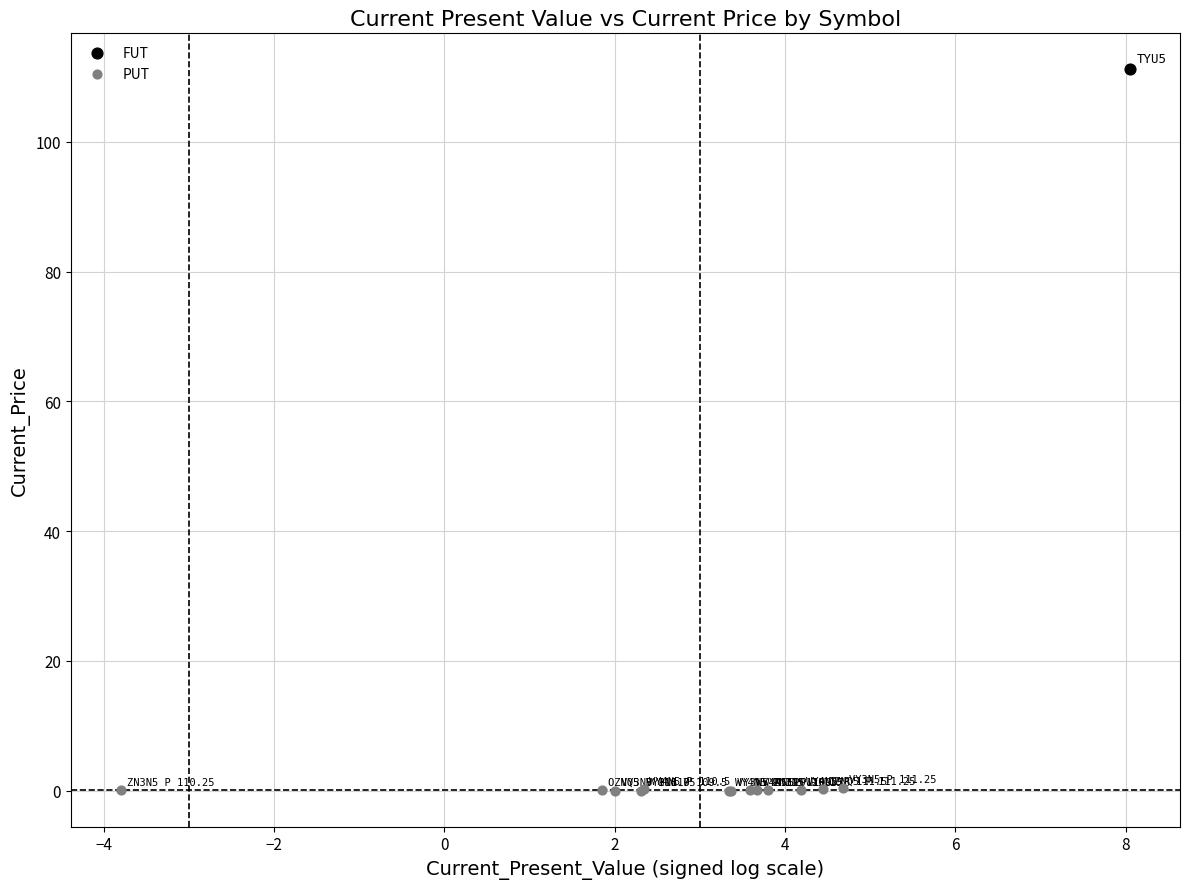

What are all the series names shown in the legend?

FUT, PUT